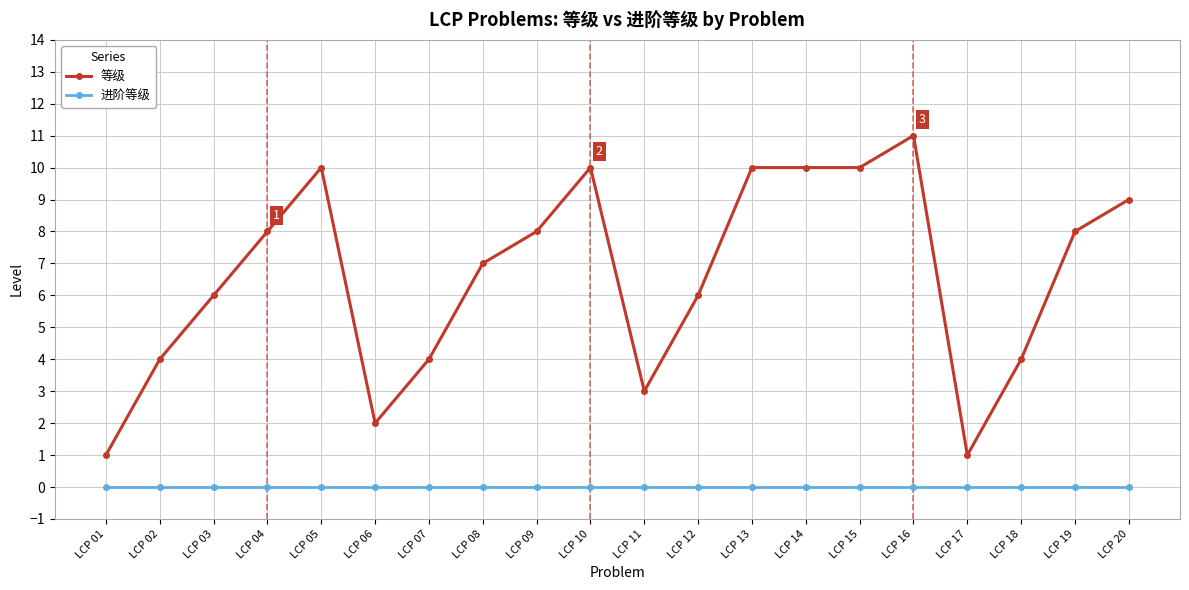

Rank the series by their maximum value, from highest to lowest.

等级, 进阶等级